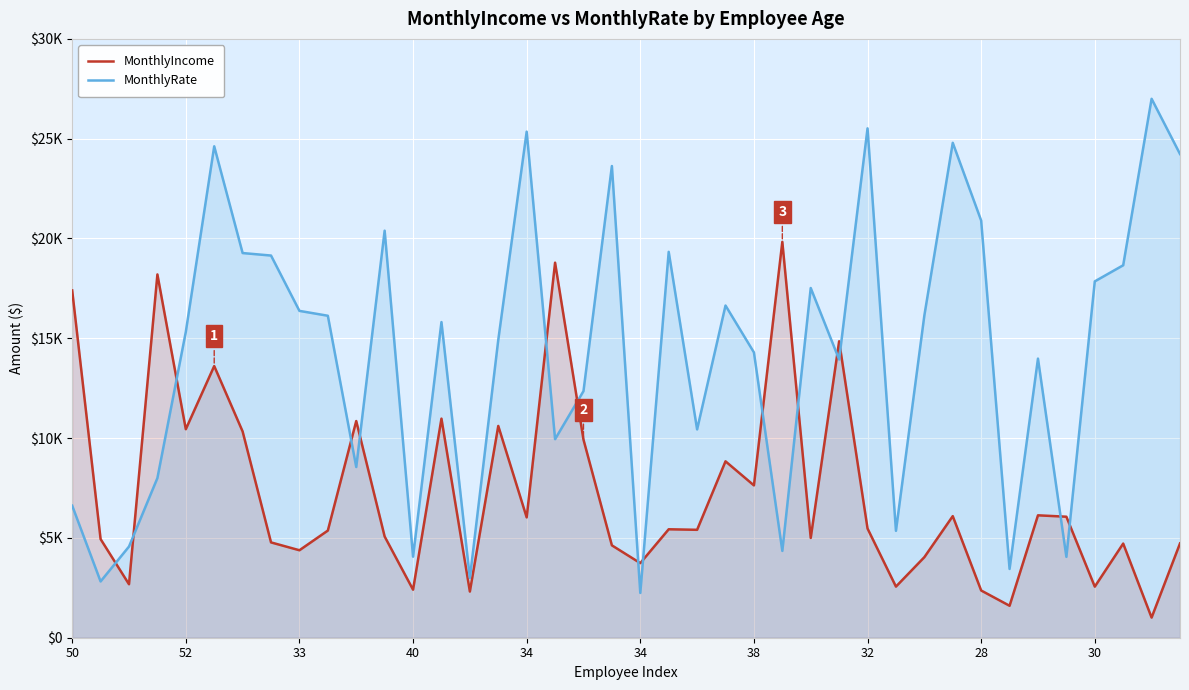

What is the sum of all MonthlyRate values?

571561